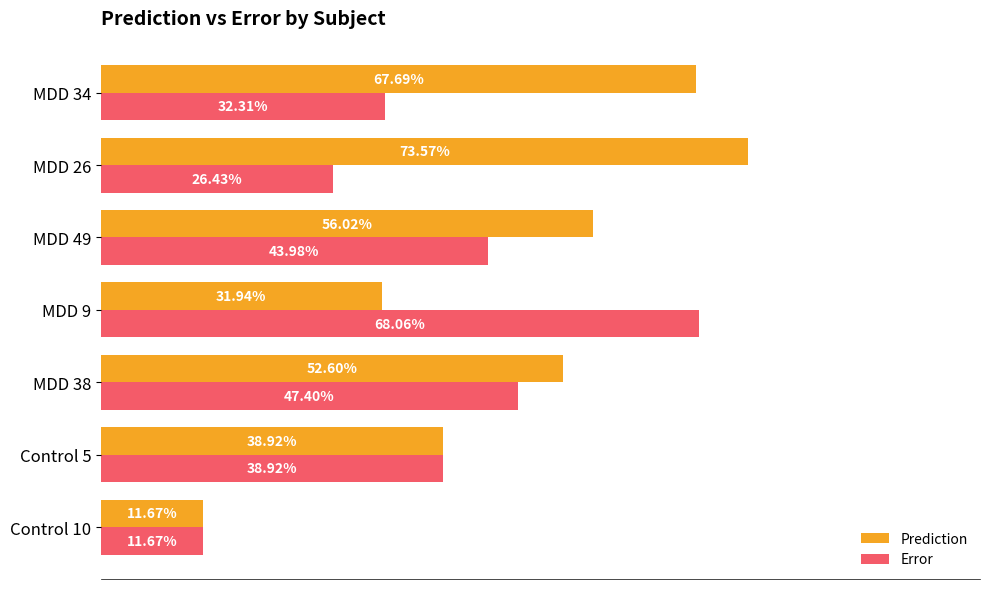

What is the sum of all Error values?

2.7